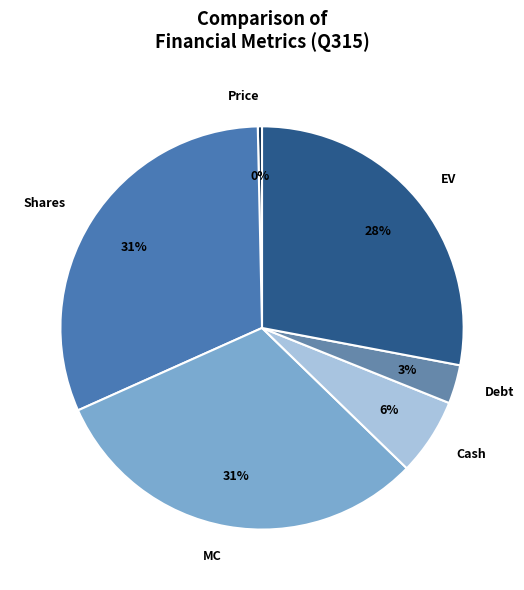

The EV slice represents 28% of the pie. True or false?

True